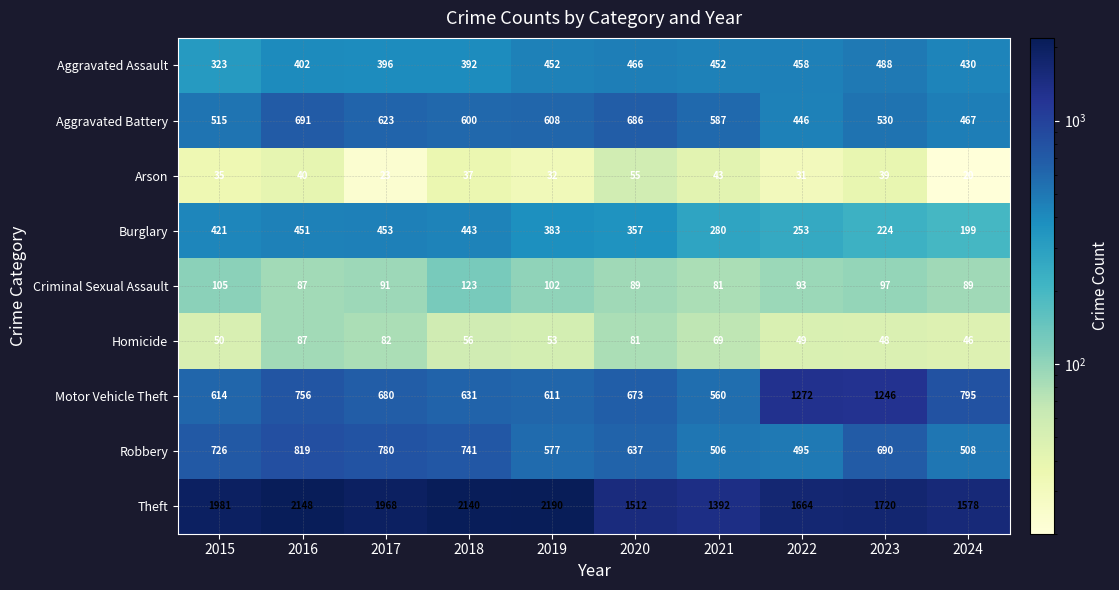

What is the difference between the Aggravated Assault values at 2023 and 2019?

36